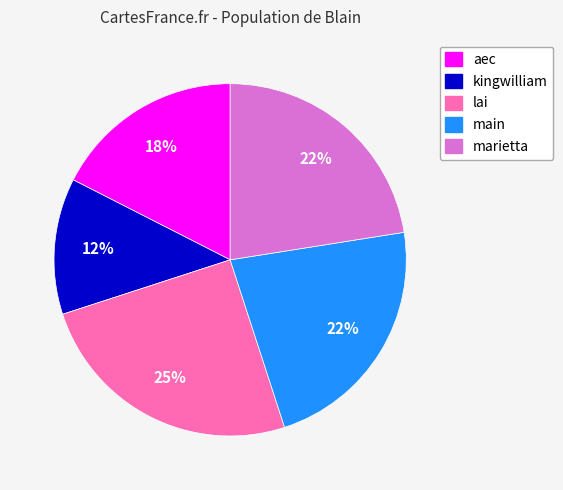

To the nearest percent, what percentage of the pie is lai?

25%